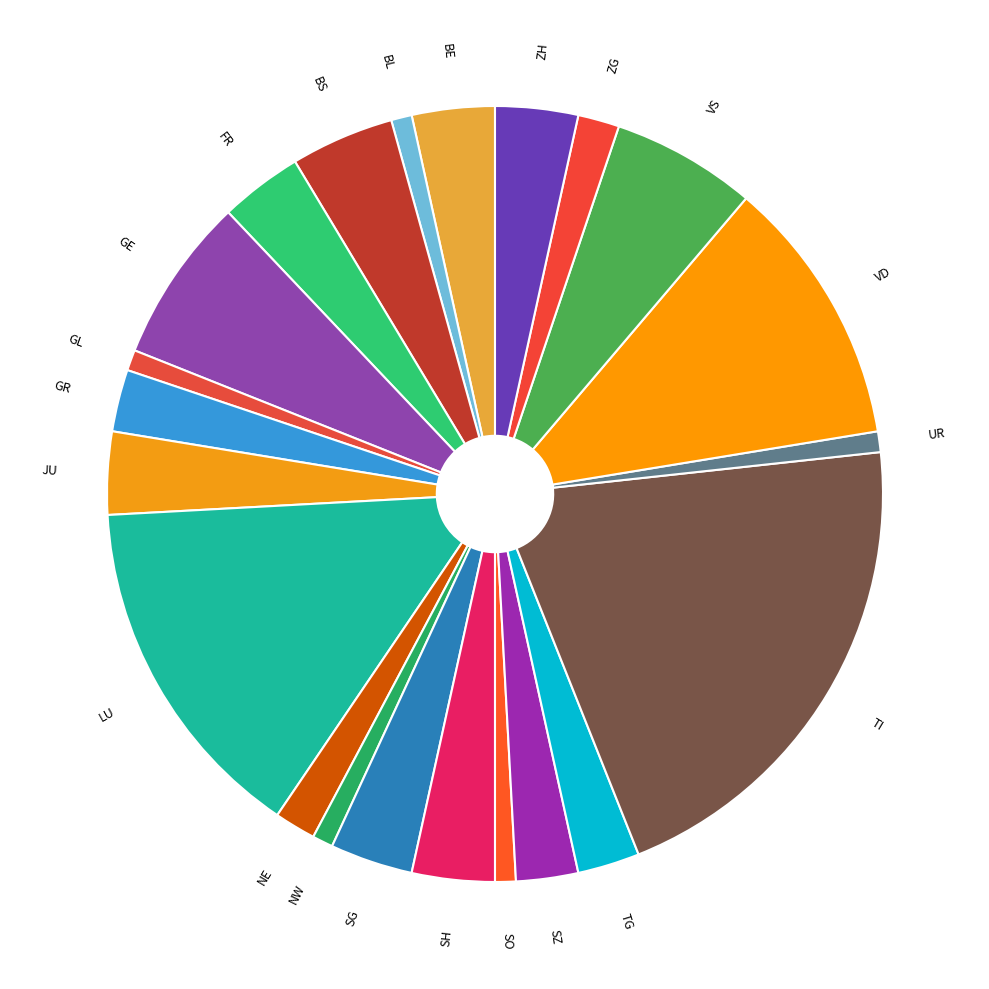

Is there any slice that represents more than half of the pie?

No